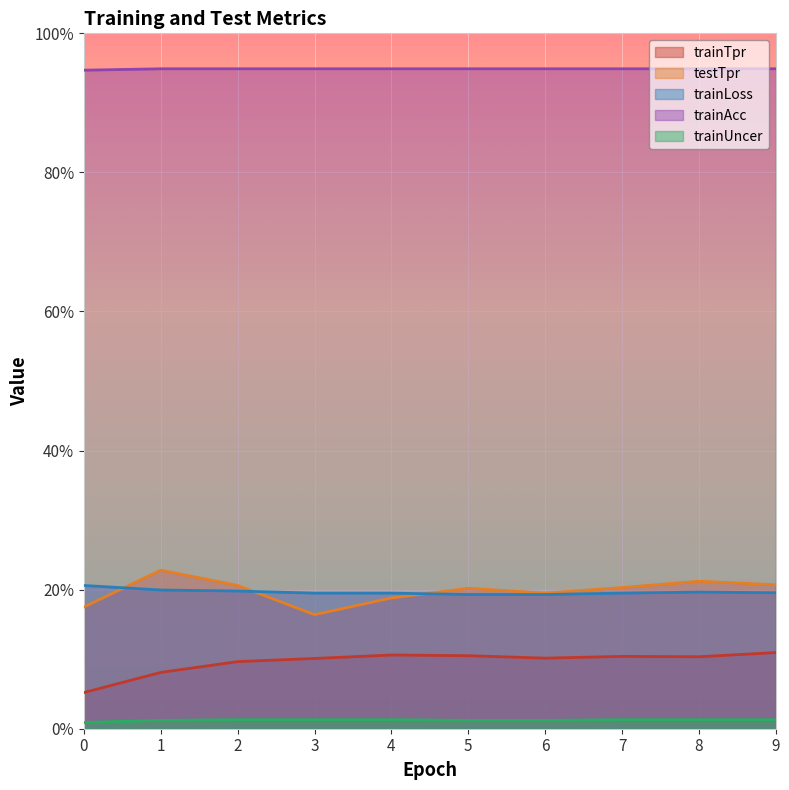

True or false: testTpr and trainLoss intersect in this chart.

True